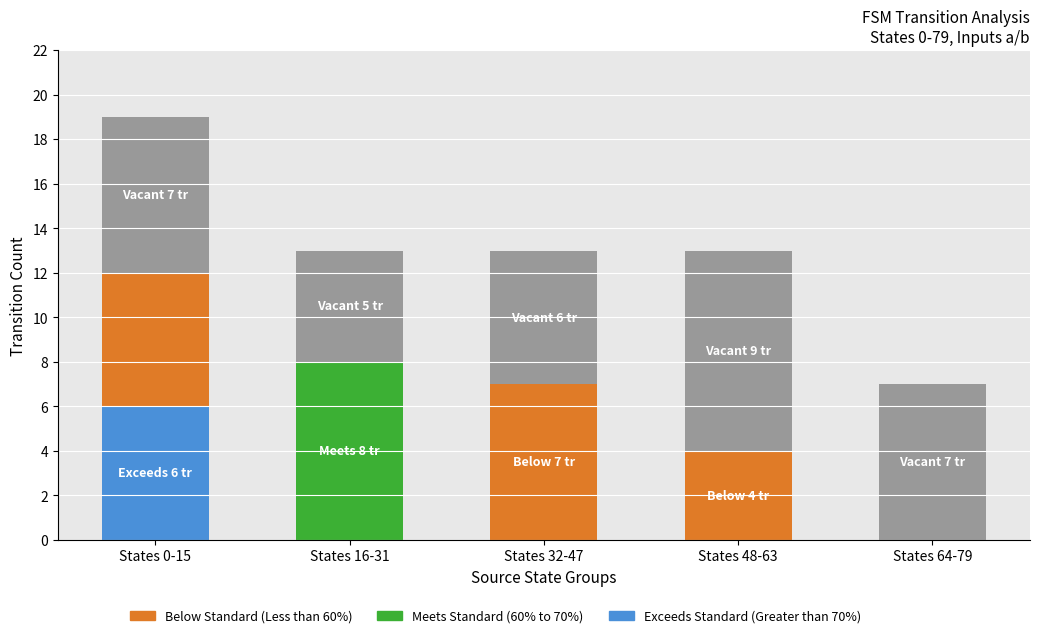

At which category is the sum across all series the highest?

States 0-15